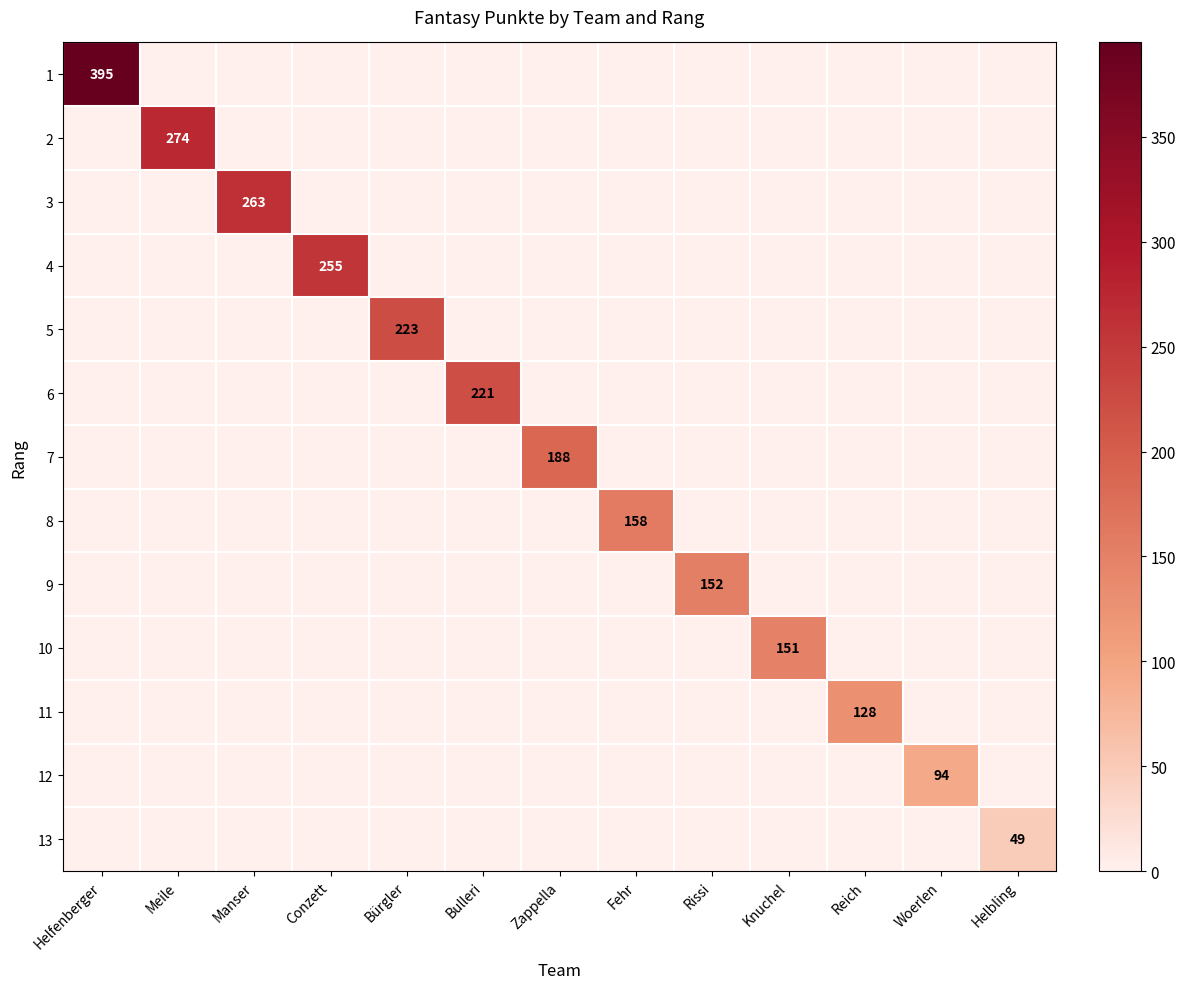

At which category is the sum across all series the highest?

Helfenberger